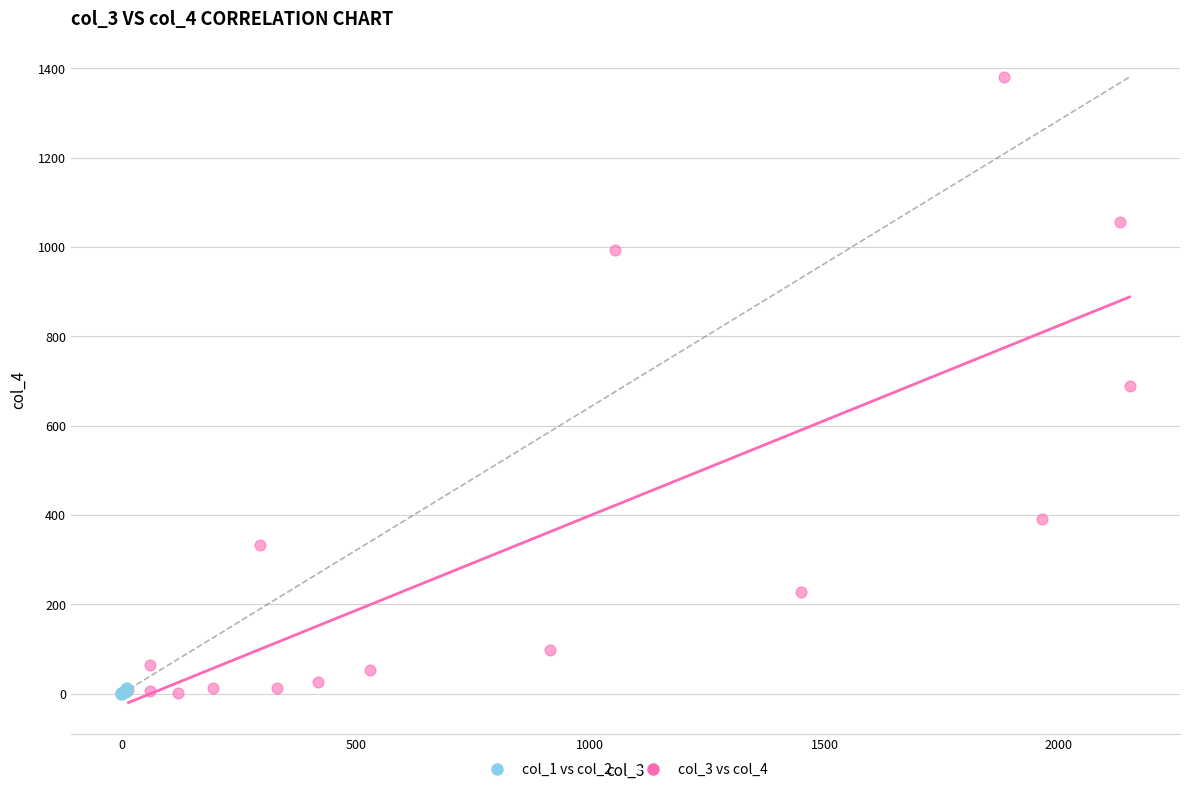

Which series has the widest spread of Y values?

col_3 vs col_4